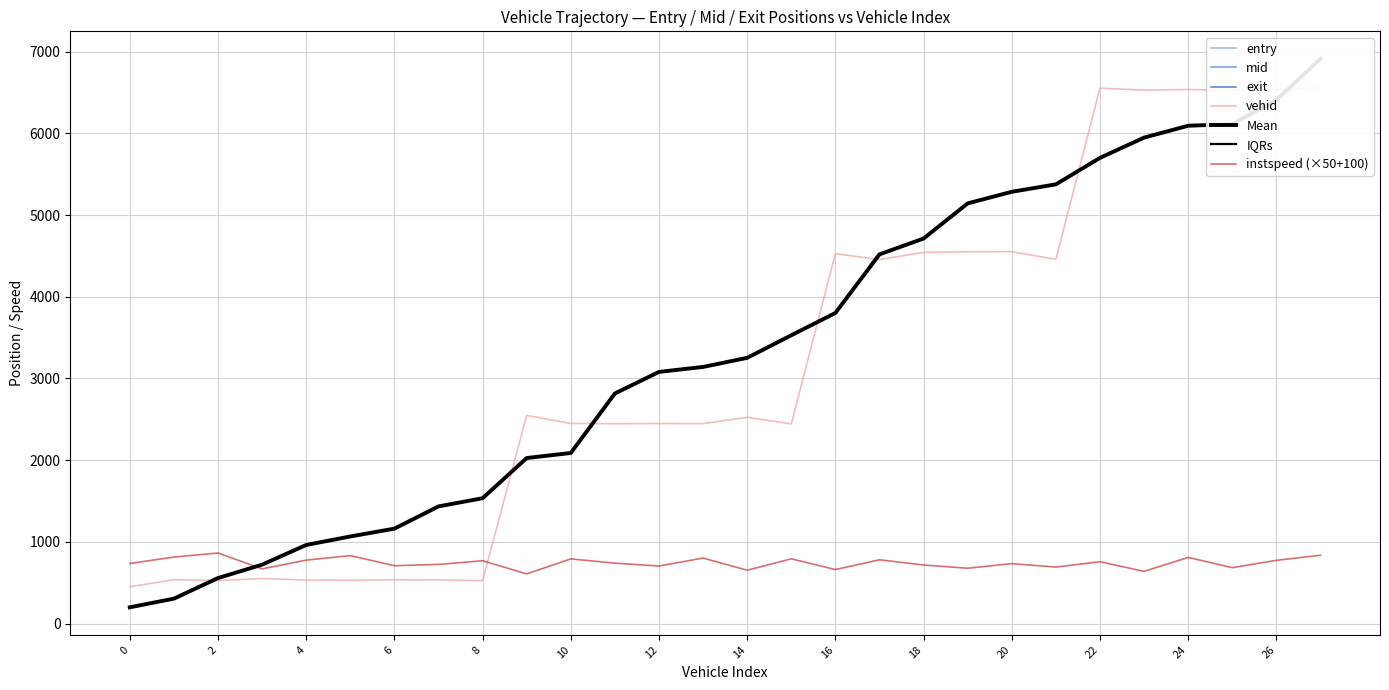

What is the difference between the second highest and second lowest values in the entry series?

6101.7